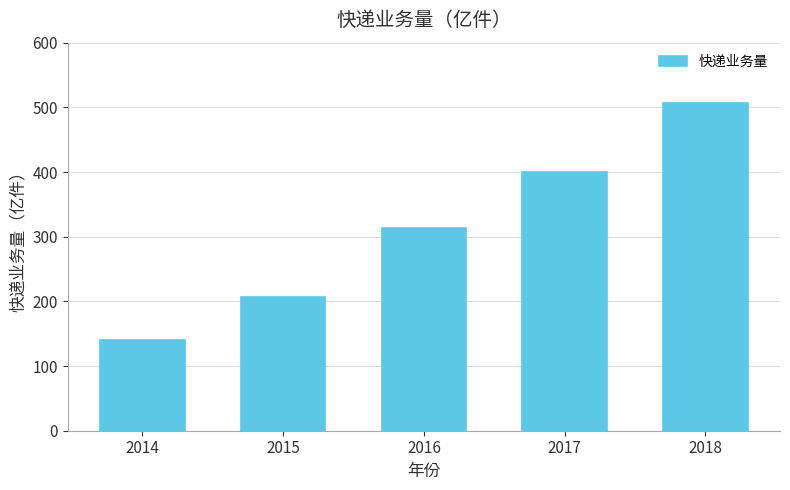

List the labels in order of value, smallest first.

2014, 2015, 2016, 2017, 2018